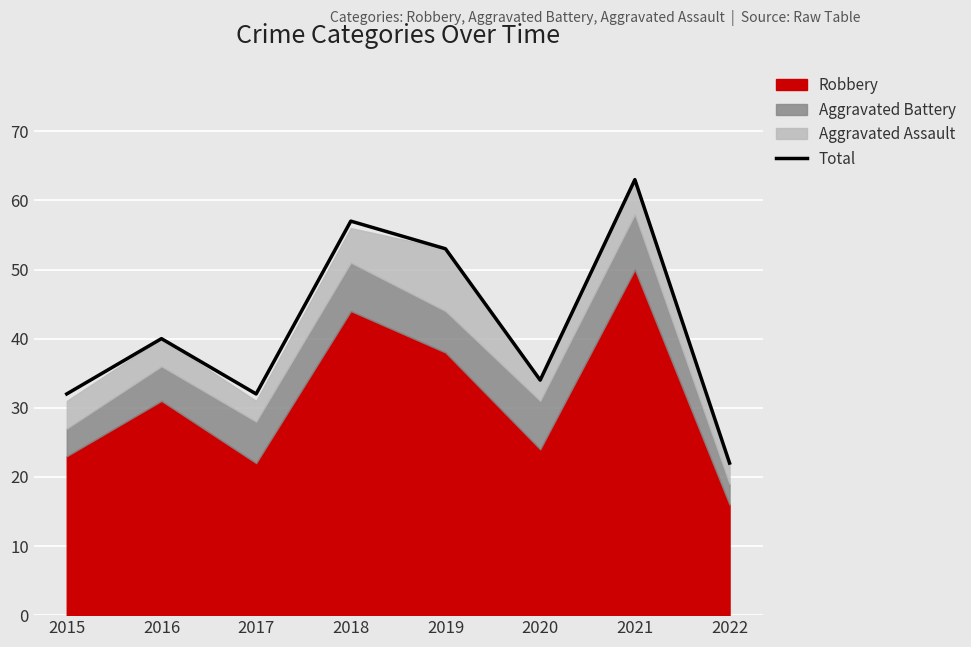

Reading right to left, extract all data points from this chart.

2022=22	2021=63	2020=34	2019=53	2018=57	2017=32	2016=40	2015=32